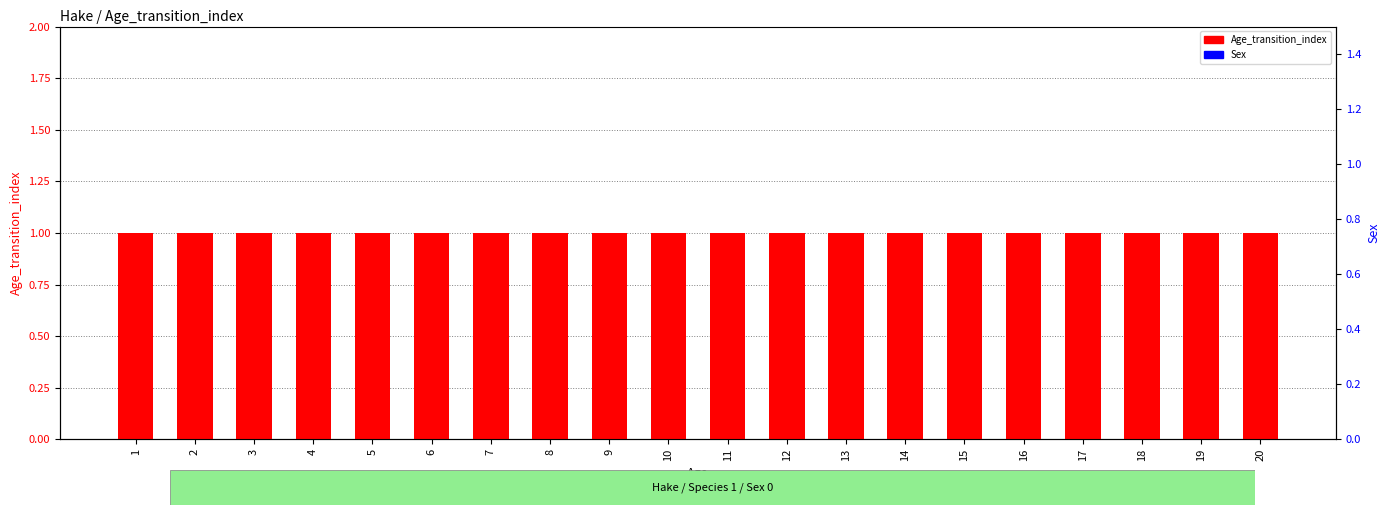

What is the sum of the Age_transition_index values at 15 and 12?

2